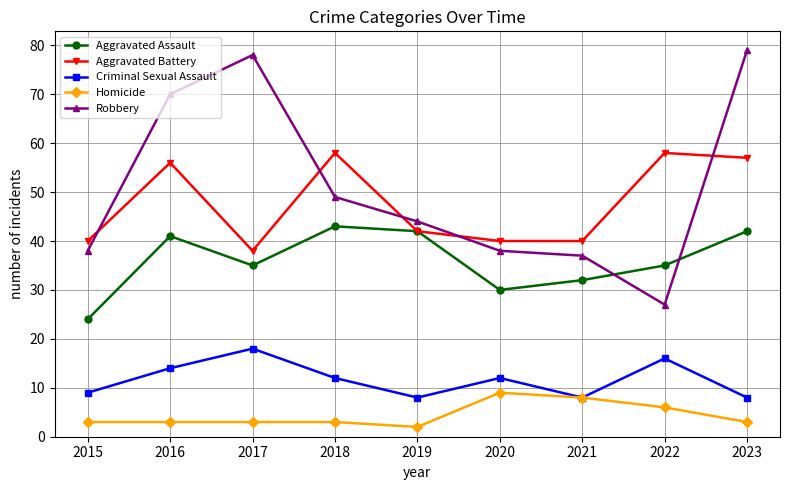

How many categories are shown in the chart?

9